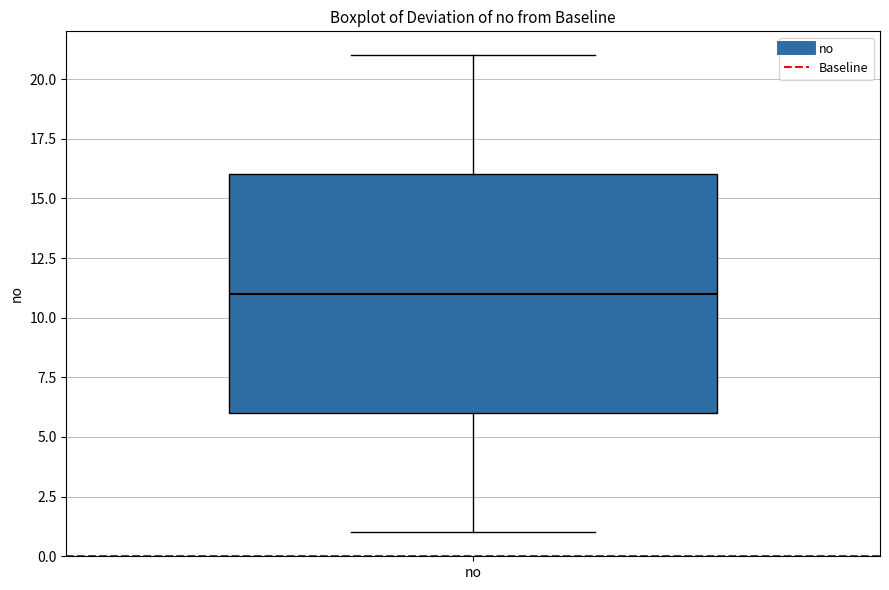

Transcribe this box plot: give where the median line is, the range the box spans, and where the two whiskers end, as read against the y-axis. The values are not printed on the chart, so give them approximately, as read against the axis.

median 11, box 6 to 16, whiskers 1 to 21